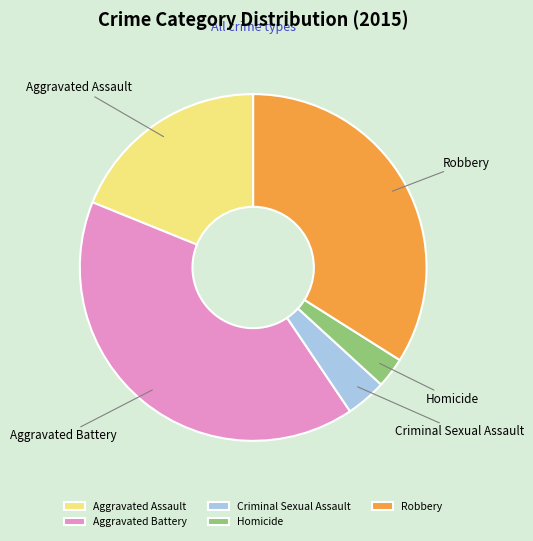

Is Aggravated Battery the majority of the pie?

No